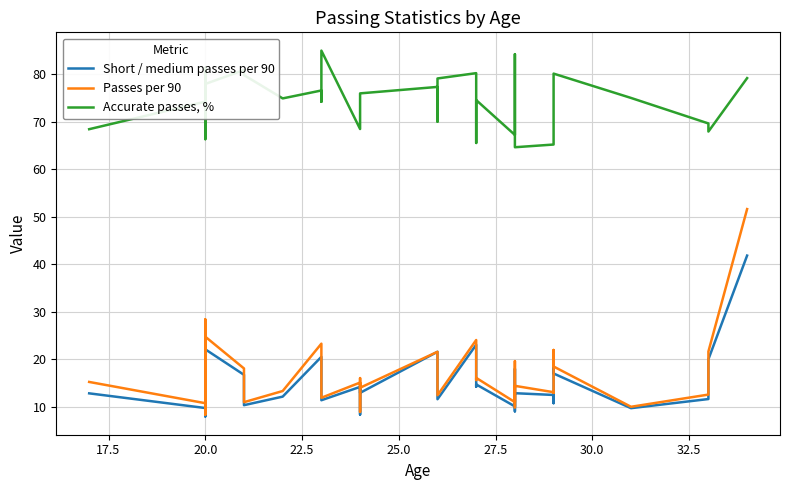

How many interior local peaks does the Short / medium passes per 90 series have?

12